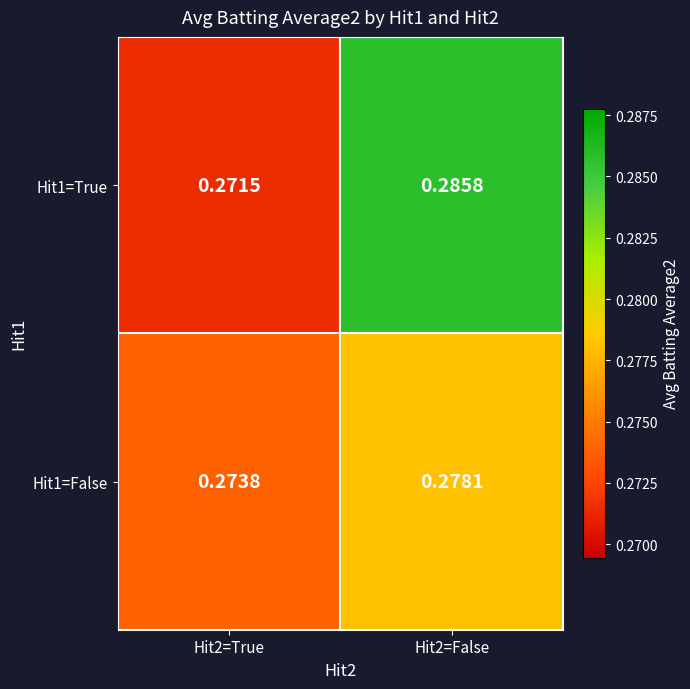

Which series has the largest total across all categories?

Hit1=True